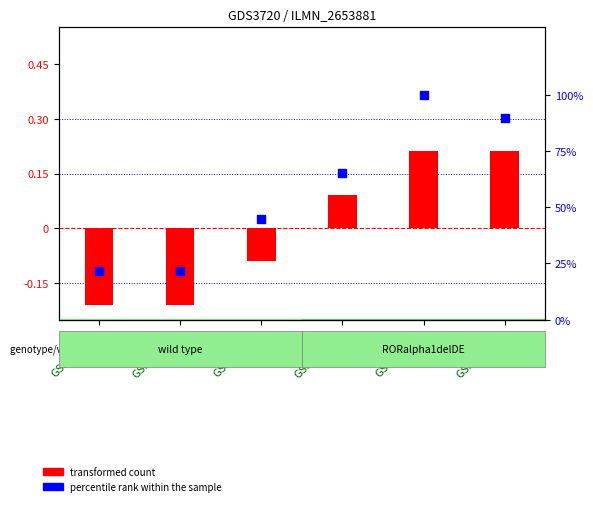

Which series has the largest total across all categories?

percentile rank within the sample